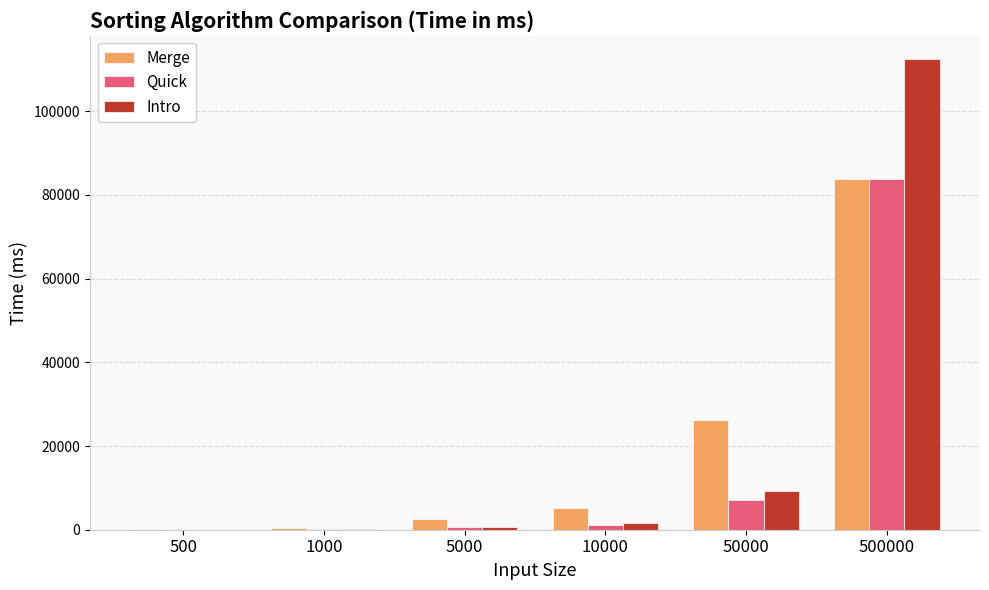

At which label is Intro closest to 56219?

50000